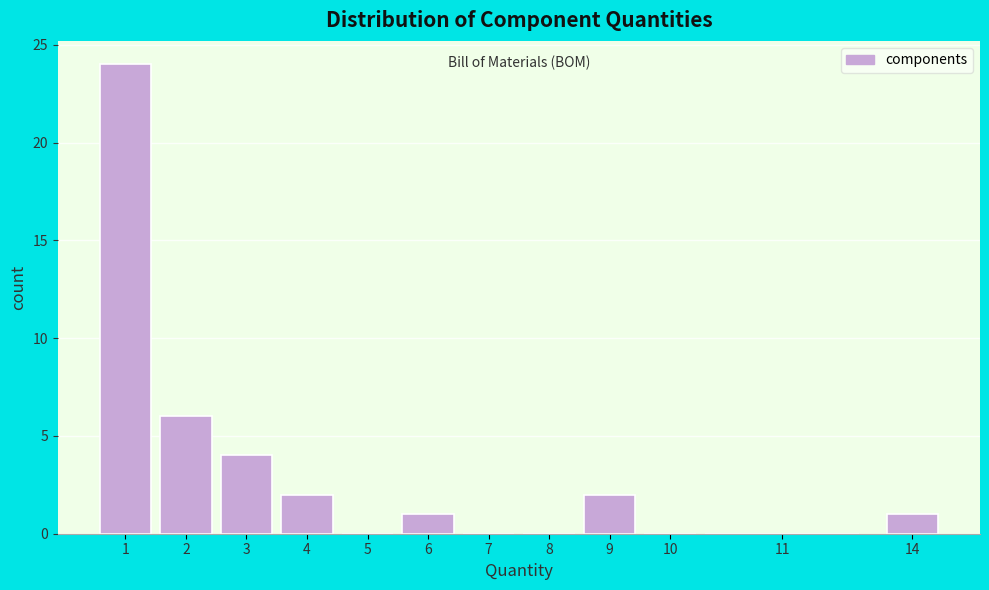

Reading left to right, transcribe all the data shown in this chart.

1=24	2=6	3=4	4=2	5=0	6=1	7=0	8=0	9=2	10=0	11=0	14=1